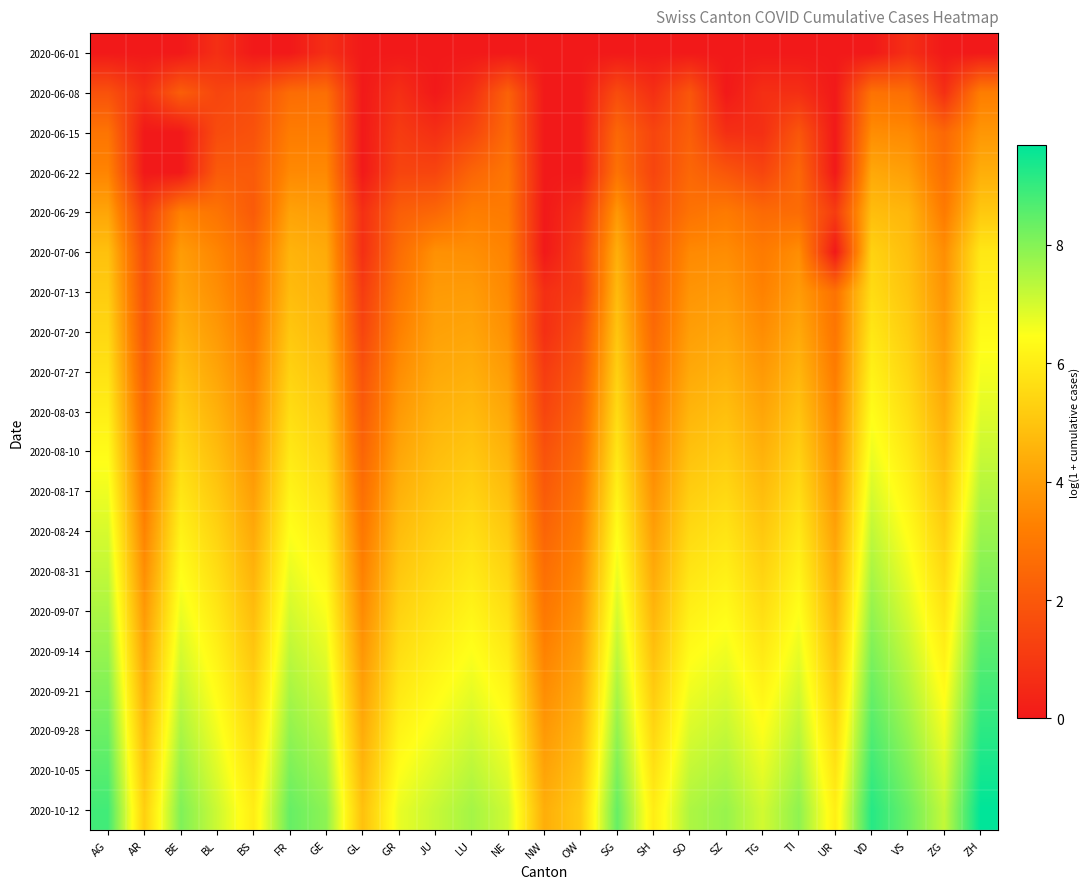

At which category is the sum across all series the highest?

ZH